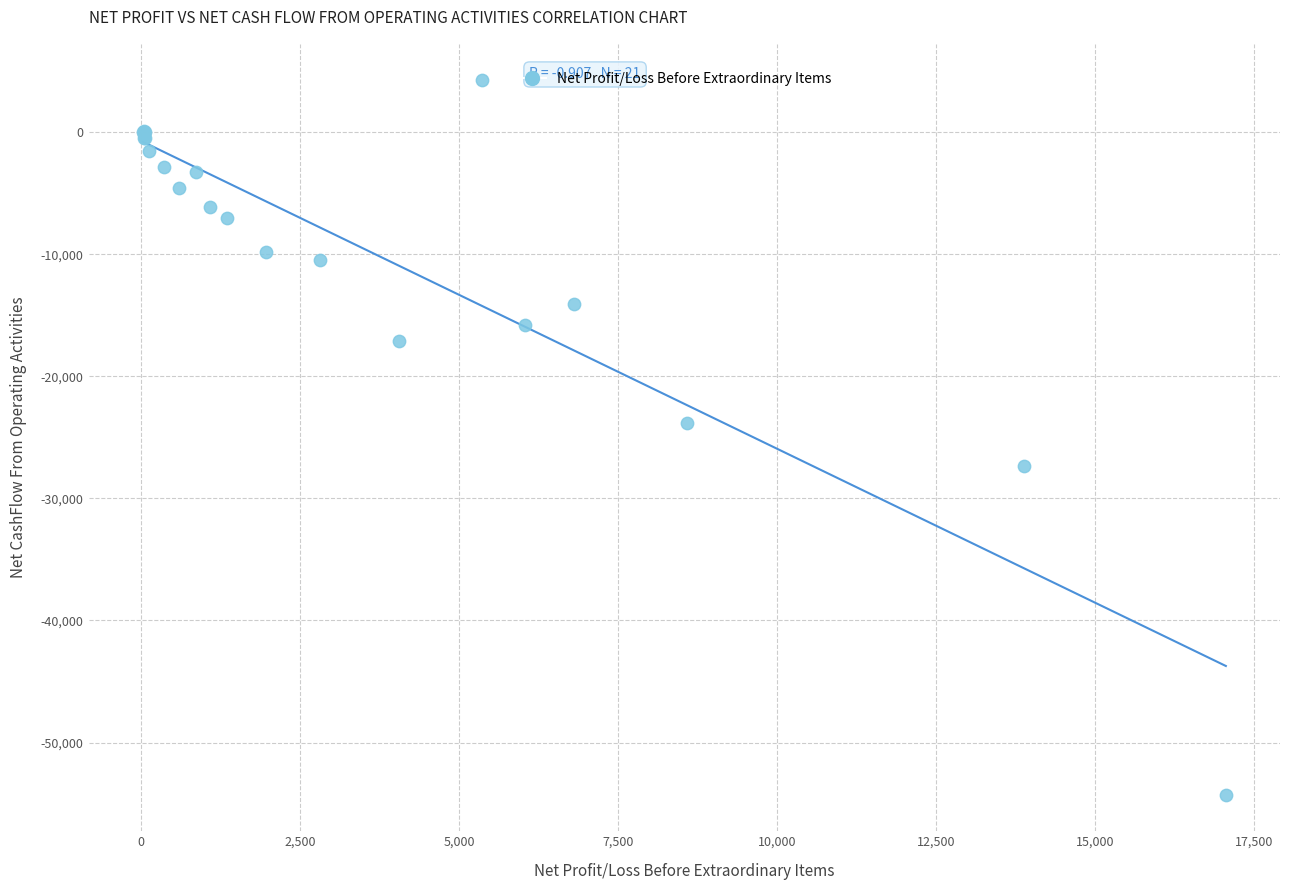

What Y value in the scatter plot is closest to -25012?

-23794.6